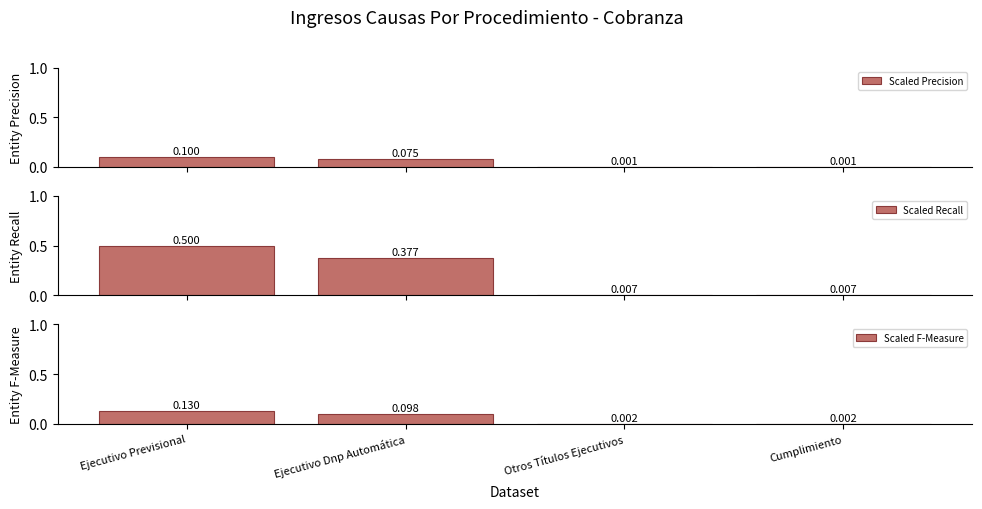

Reading left to right, extract all data points from this chart.

Scaled Precision: Ejecutivo Previsional=0.1	Ejecutivo Dnp Automática=0.1	Otros Títulos Ejecutivos=0.0	Cumplimiento=0.0
Scaled Recall: Ejecutivo Previsional=0.5	Ejecutivo Dnp Automática=0.4	Otros Títulos Ejecutivos=0.0	Cumplimiento=0.0
Scaled F-Measure: Ejecutivo Previsional=0.1	Ejecutivo Dnp Automática=0.1	Otros Títulos Ejecutivos=0.0	Cumplimiento=0.0